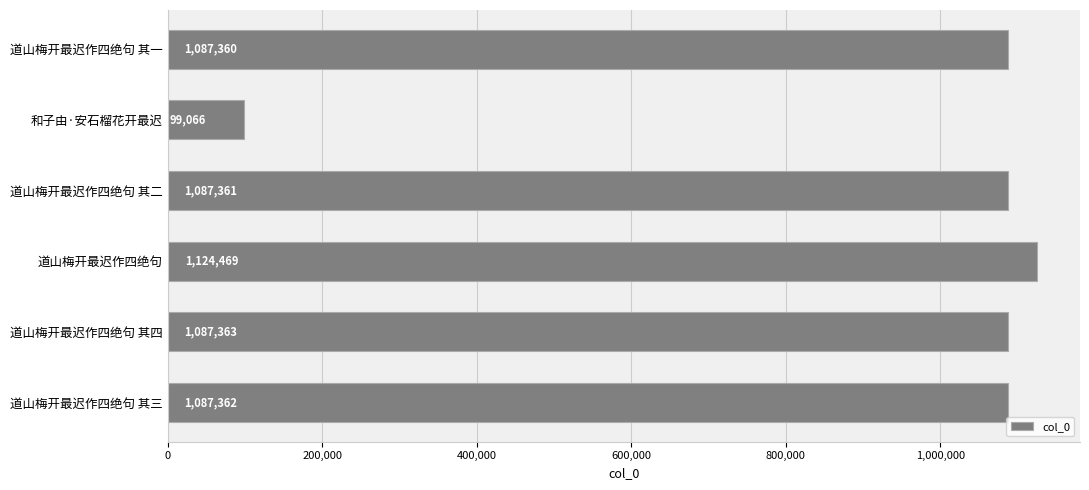

What is the value of the 6th bar from the top?

1087362